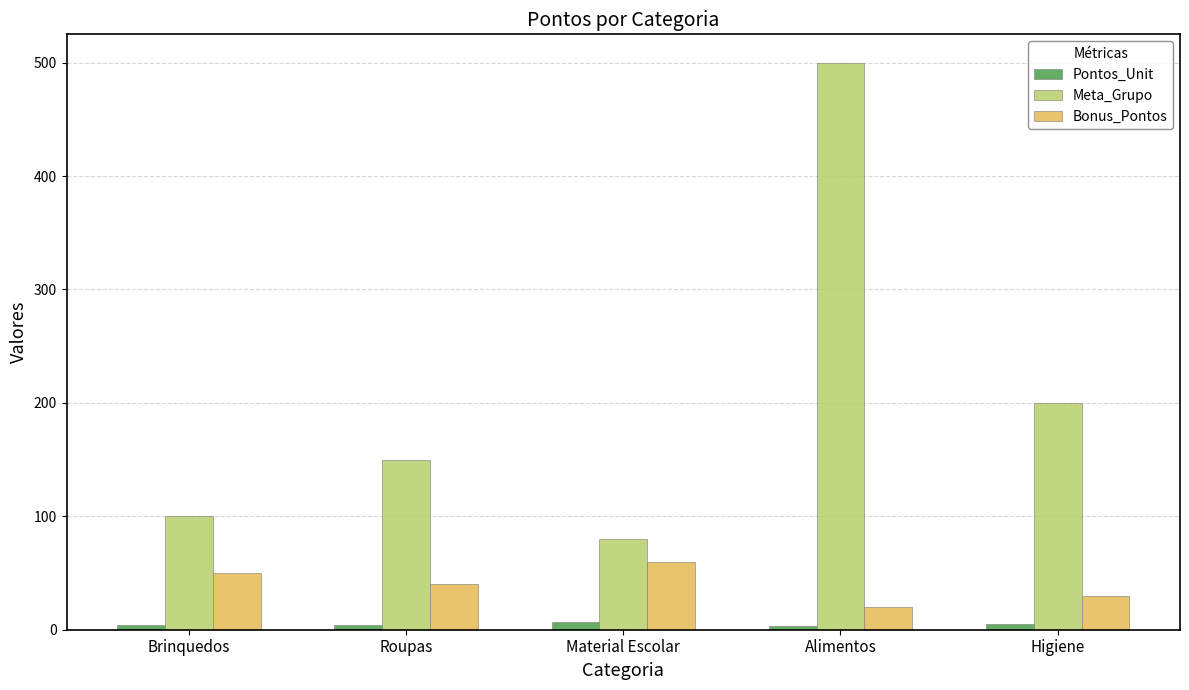

At Roupas, list the series in order from largest to smallest.

Meta_Grupo, Bonus_Pontos, Pontos_Unit